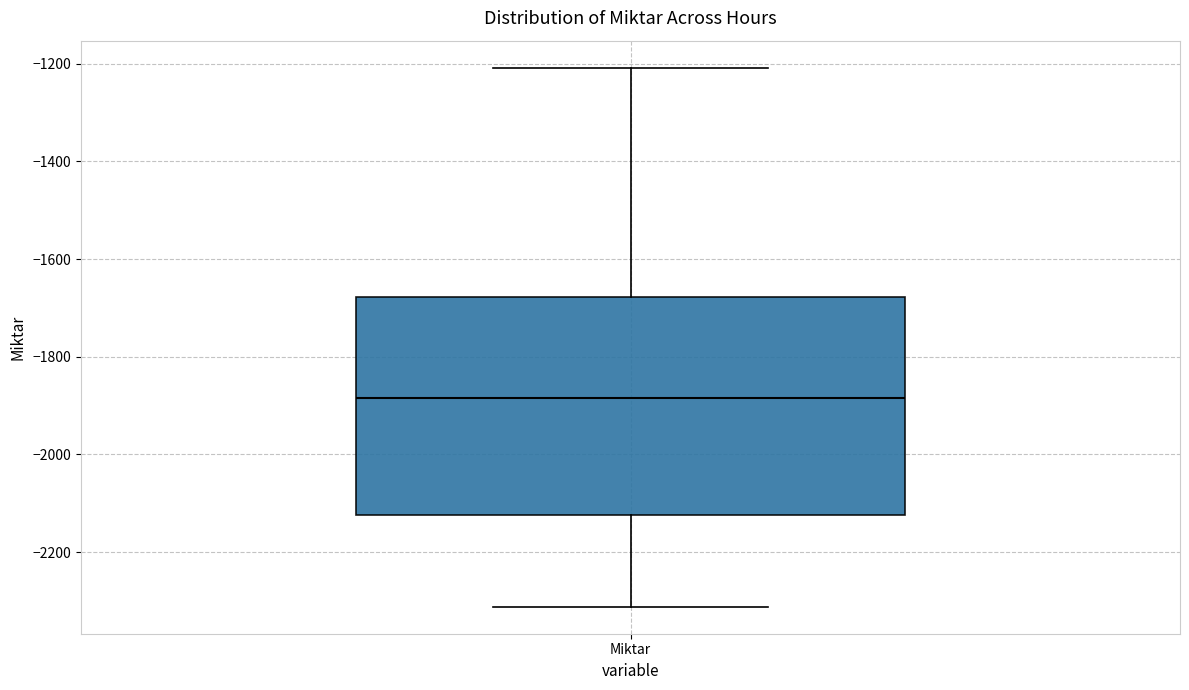

Read this box plot against the y-axis: the position of the median line, the range covered by the box, and the ends of both whiskers. The values are not printed on the chart, so give them approximately, as read against the axis.

median -1880, box -2120 to -1680, whiskers -2320 to -1200